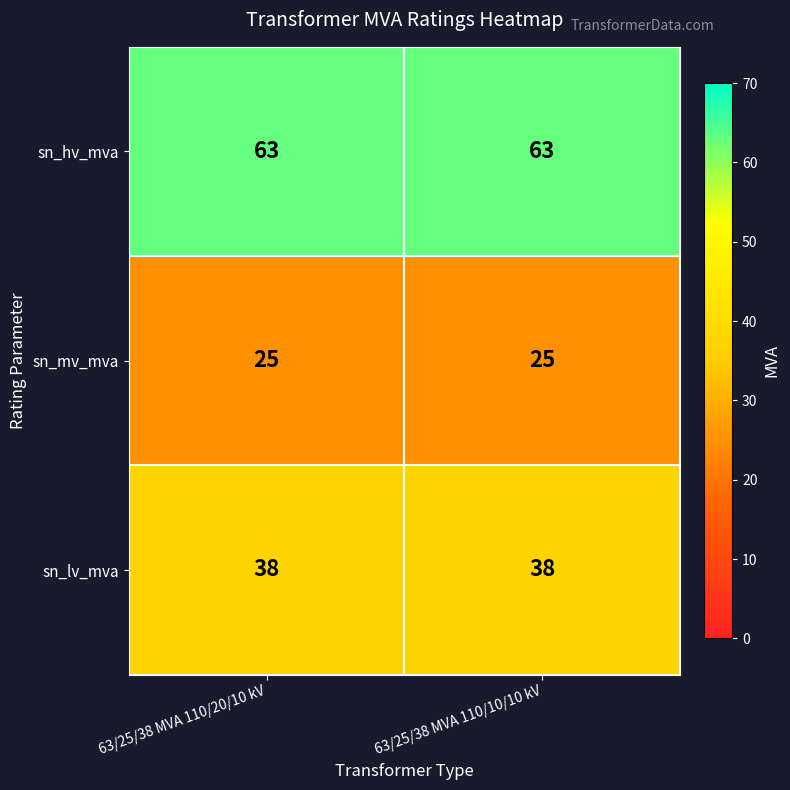

The sn_hv_mva series shows 13 at 63/25/38 MVA 110/20/10 kV. True or false?

False